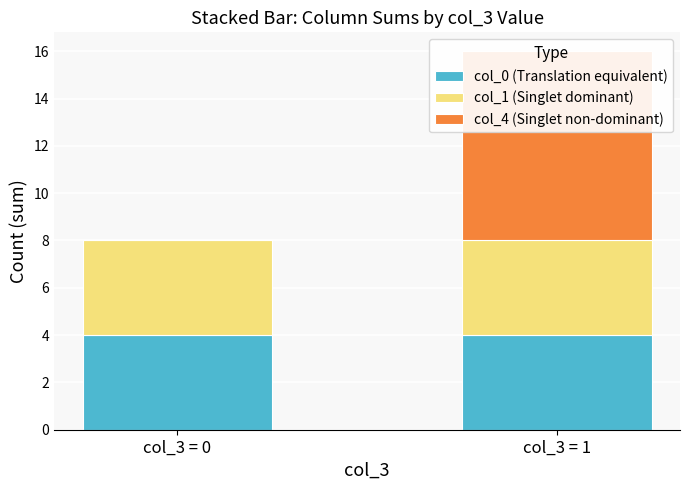

What is the sum of the col_0 (Translation equivalent) values at col_3 = 1 and col_3 = 0?

8